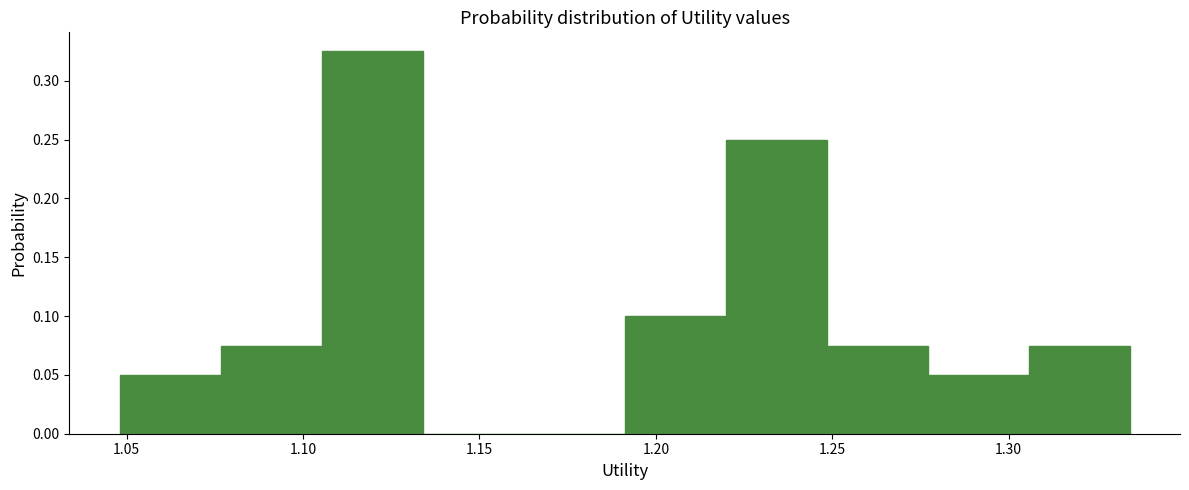

Reading left to right, transcribe this chart: for each bar, give the range it covers on the x-axis and its height. Neither the bar edges nor the heights are printed on the chart, so give them approximately, as read against the axes.

1.050 to 1.075: 0.050
1.075 to 1.105: 0.075
1.105 to 1.135: 0.325
1.135 to 1.165: 0
1.165 to 1.190: 0
1.190 to 1.220: 0.100
1.220 to 1.250: 0.250
1.250 to 1.275: 0.075
1.275 to 1.305: 0.050
1.305 to 1.335: 0.075